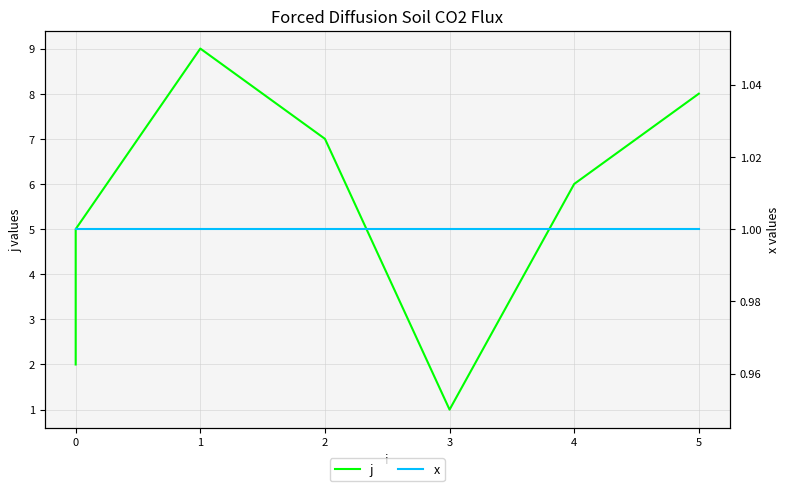

What are all the series names shown in the legend?

j, x